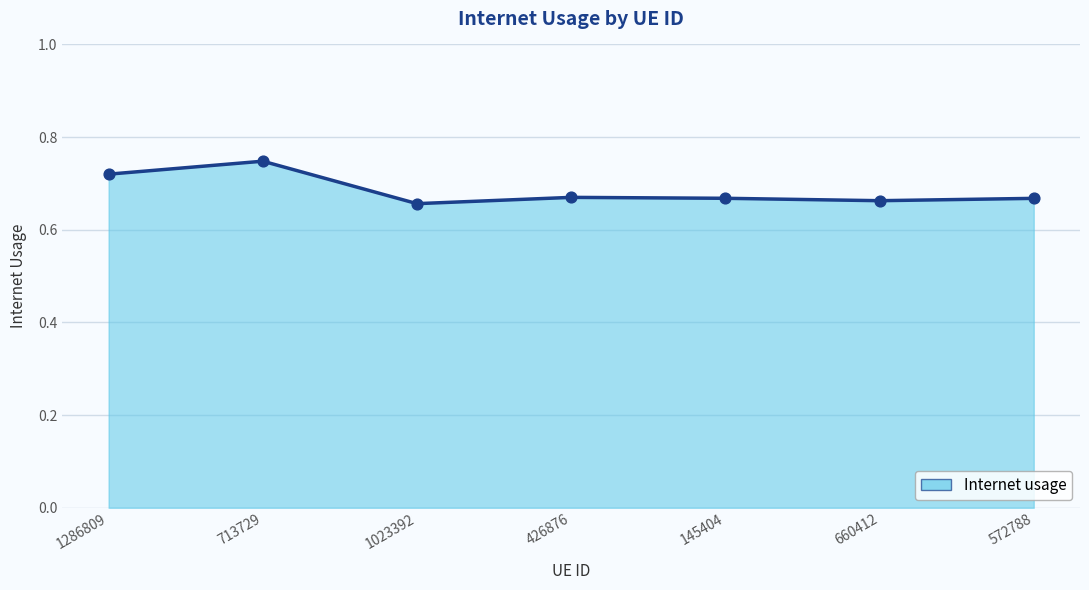

What is the change in value from 713729 to 145404?

-0.1